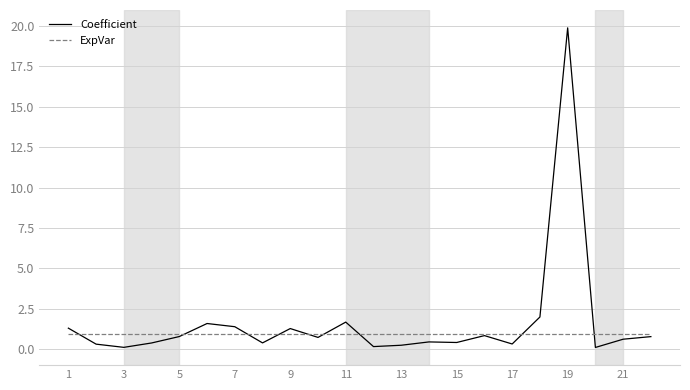

What is the maximum value for ExpVar?

0.9